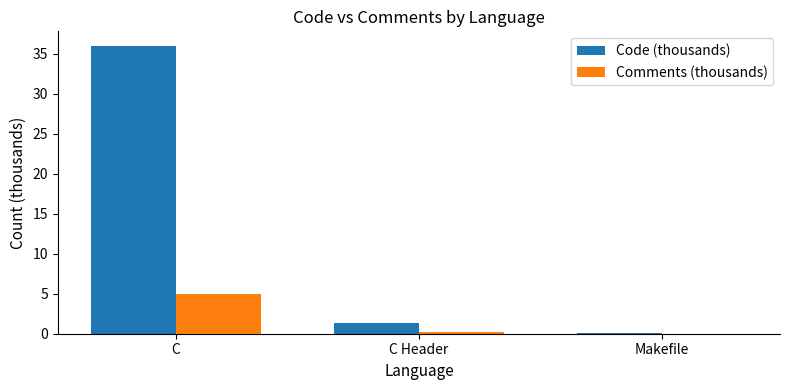

What is the maximum value for Code (thousands)?

36.0